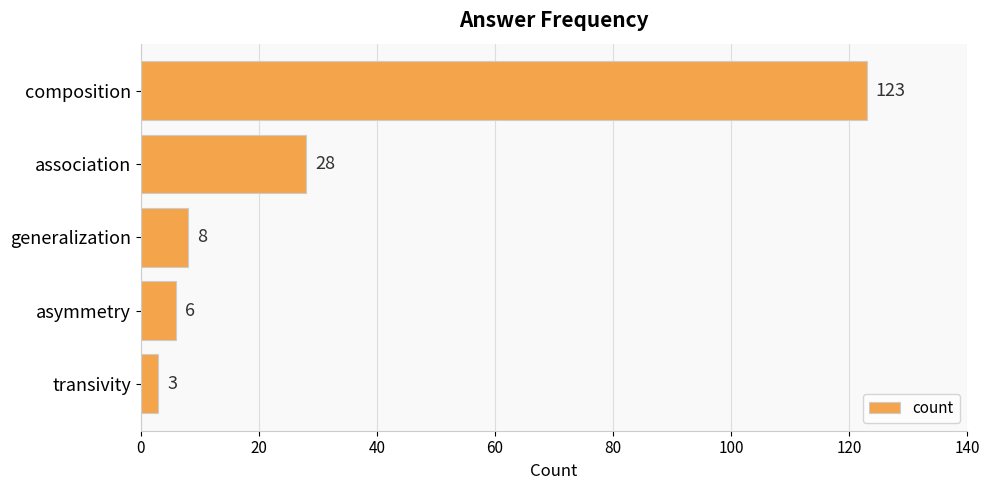

List the labels in order of value, largest first.

composition, association, generalization, asymmetry, transivity